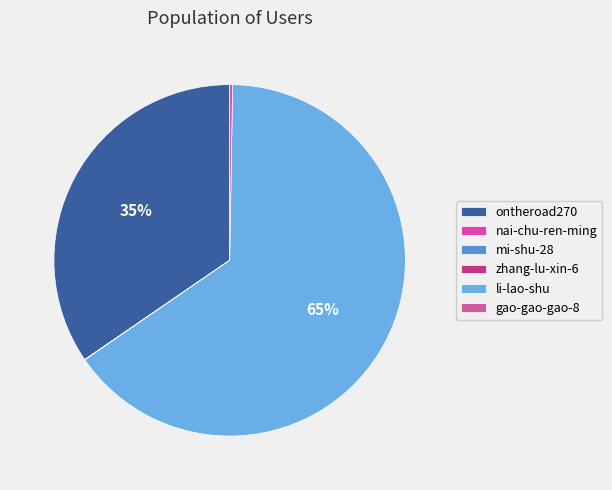

What percentage is the li-lao-shu slice, to the nearest percent?

65%